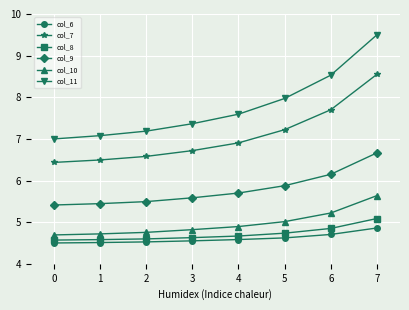

Which series changed the most between 1 and 7?

col_11